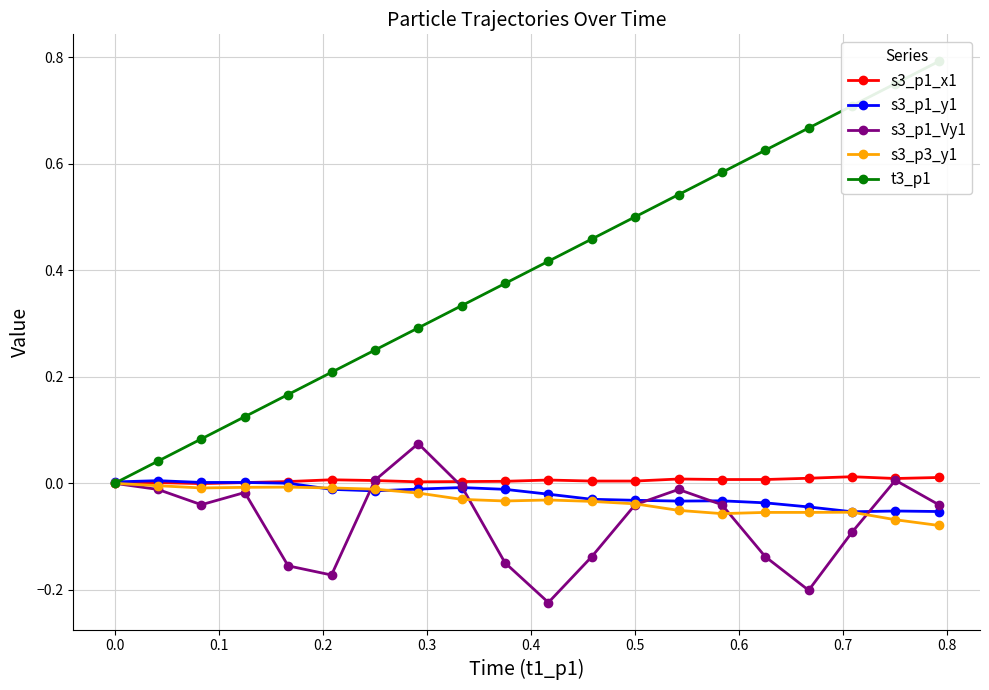

True or false: s3_p1_x1 has more than 0 points higher than both neighbors.

True